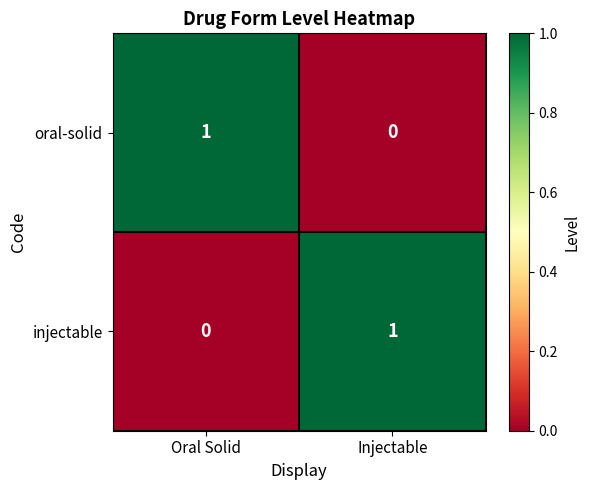

Reading left to right, what are all the values shown in this chart?

oral-solid: 1	0
injectable: 0	1